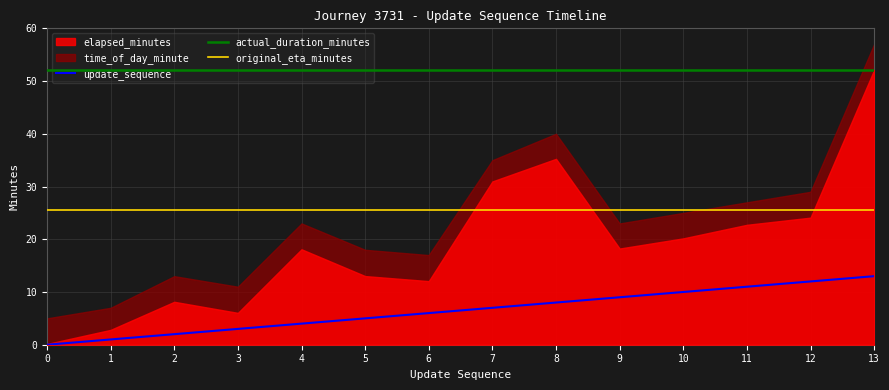

Is it true that original_eta_minutes equals 12.1 at 9?

False